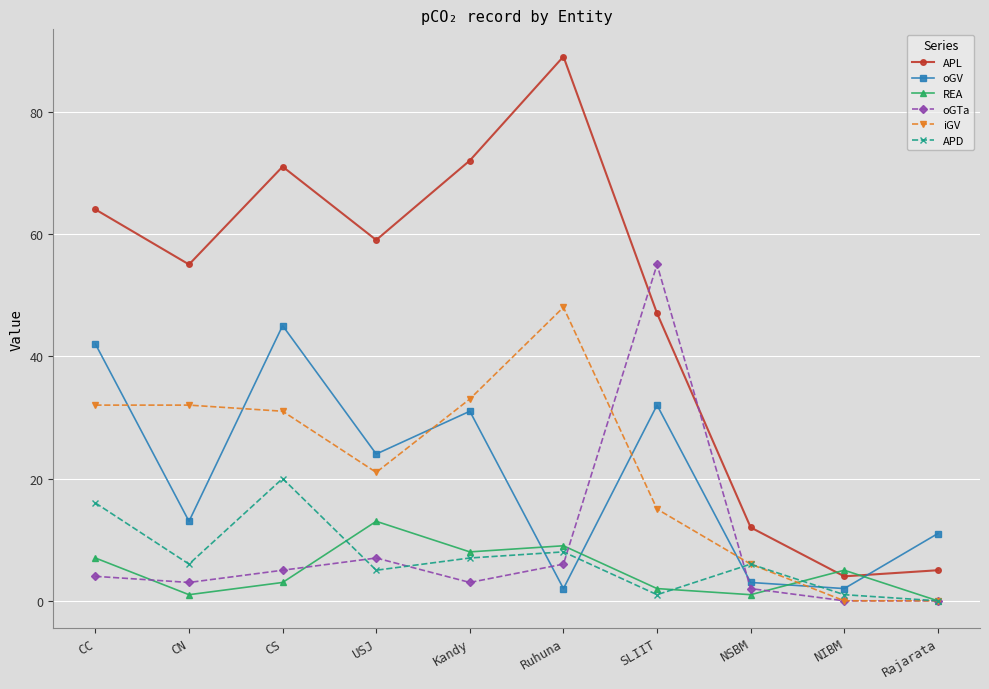

True or false: oGV has more than 1 points higher than both neighbors.

True